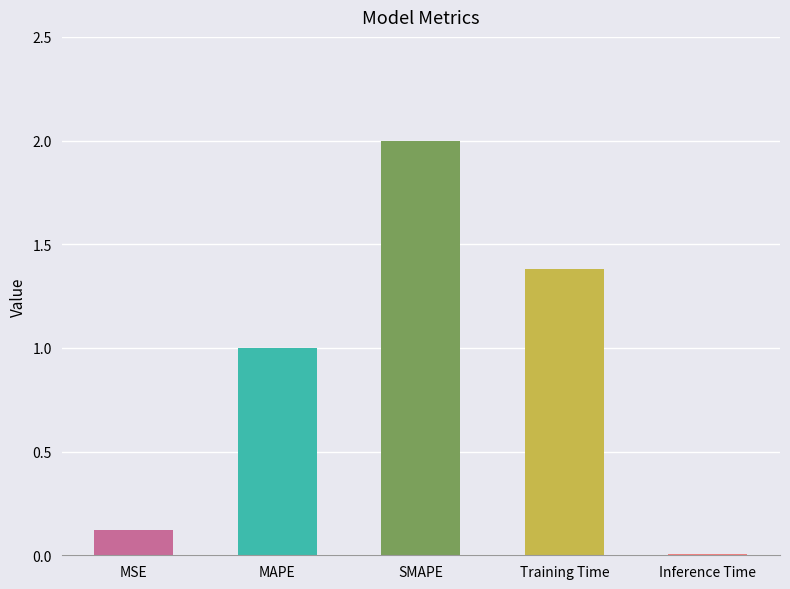

What is the maximum value shown in the chart?

2.0